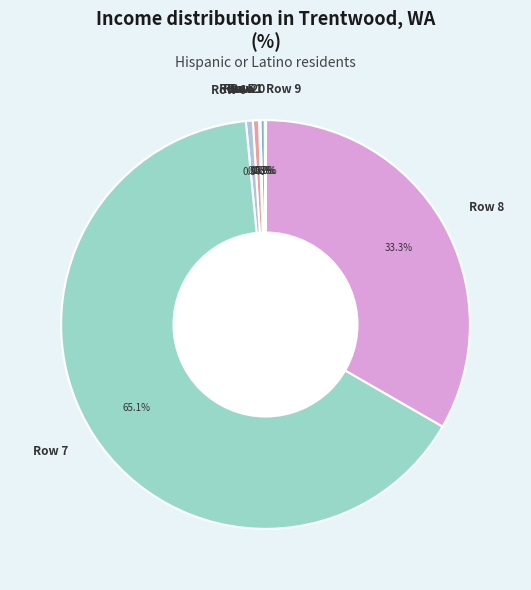

Which slice is the largest?

Row 7